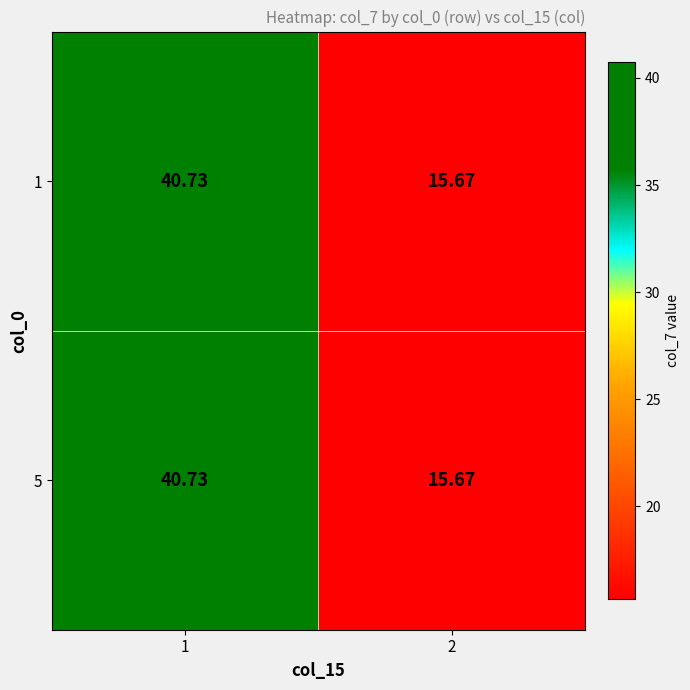

Which series changed the most between 1 and 2?

1